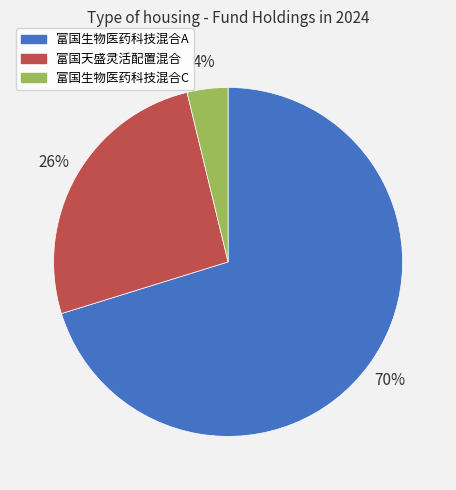

To the nearest percent, what is the combined percentage of 富国生物医药科技混合A and 富国天盛灵活配置混合?

96%